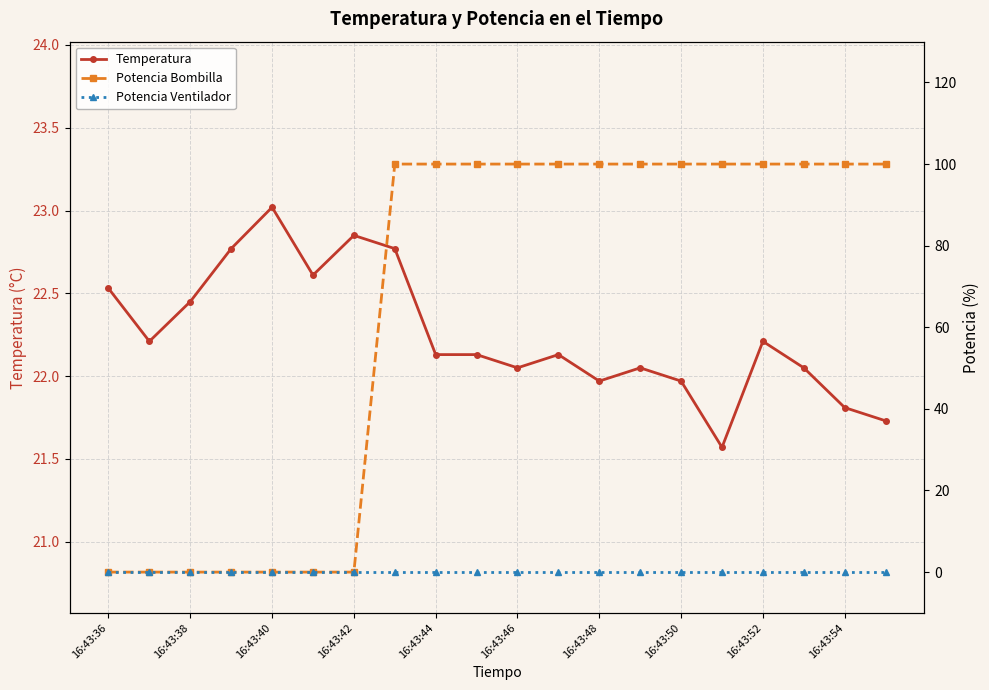

Which category has the highest value in the Temperatura series?

16:43:40